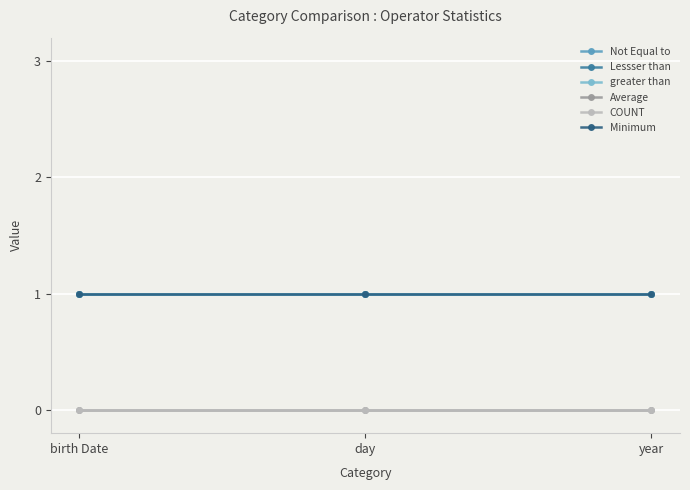

Is this an area chart (filled region under the line)?

No